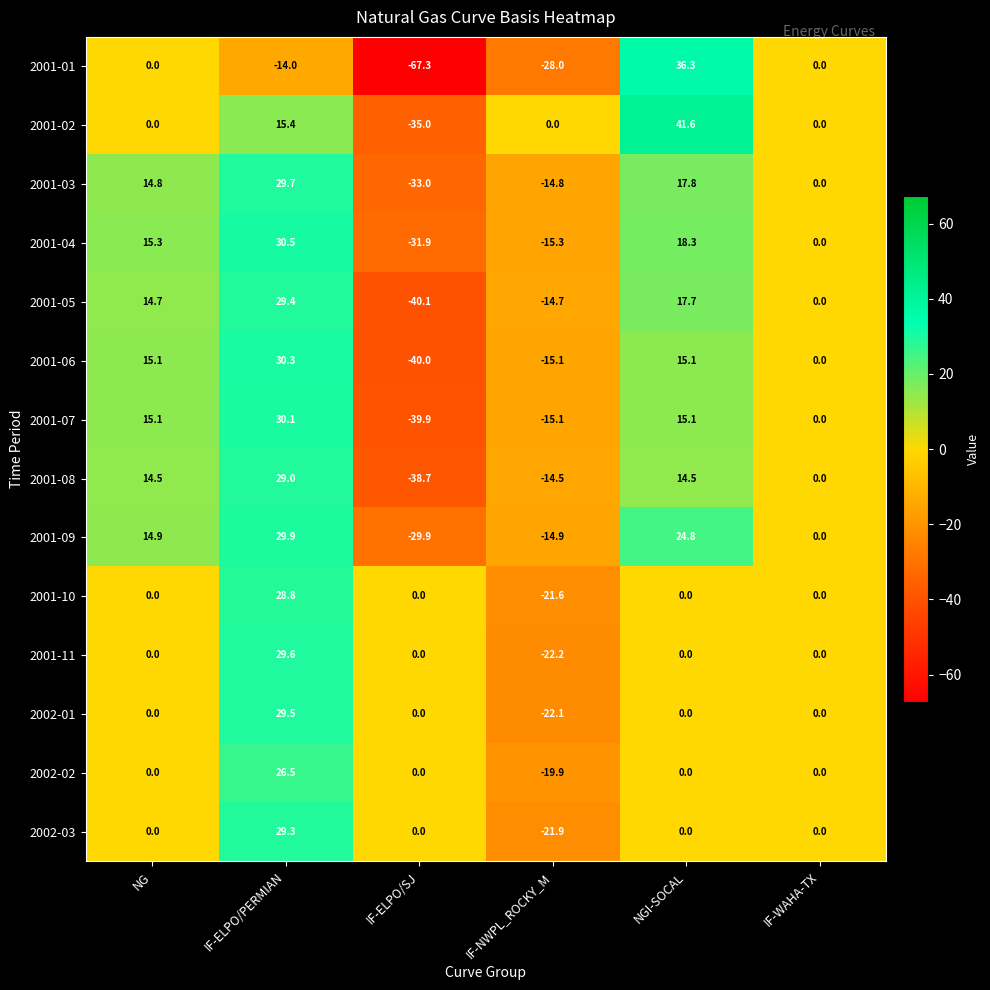

True or false: 2001-05 has a value of 0.0 at IF-WAHA-TX.

True